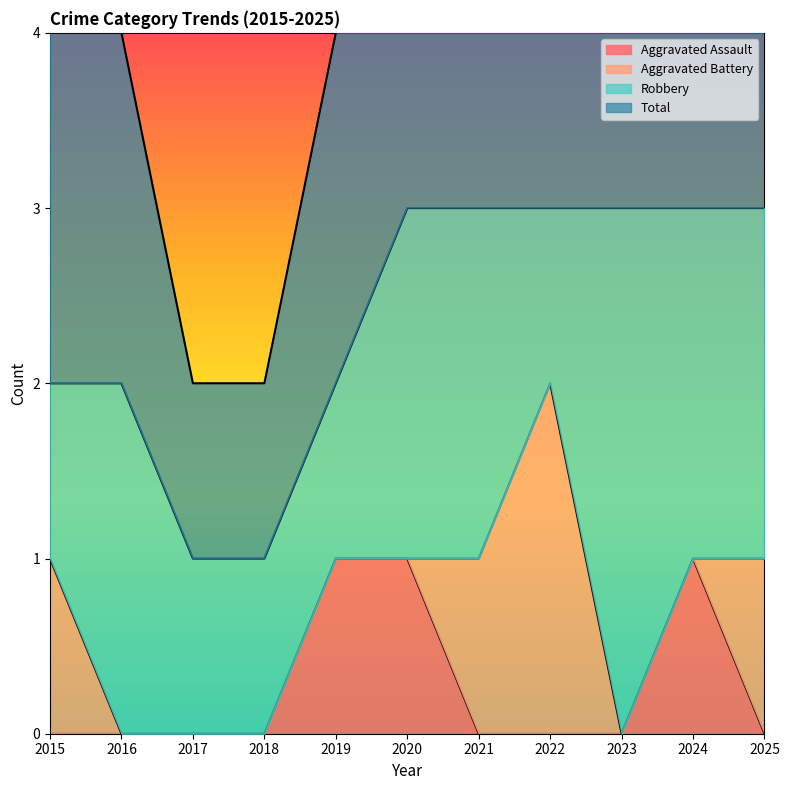

Where is Total nearest to the value 2?

2015